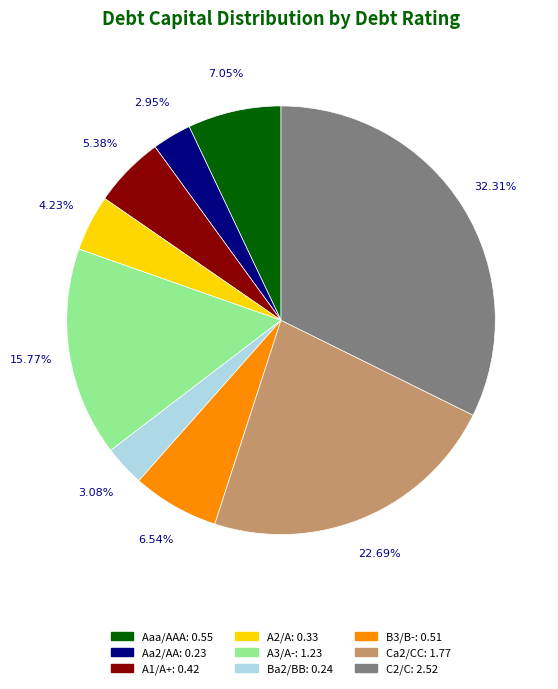

Between Ca2/CC and C2/C, which is larger?

C2/C